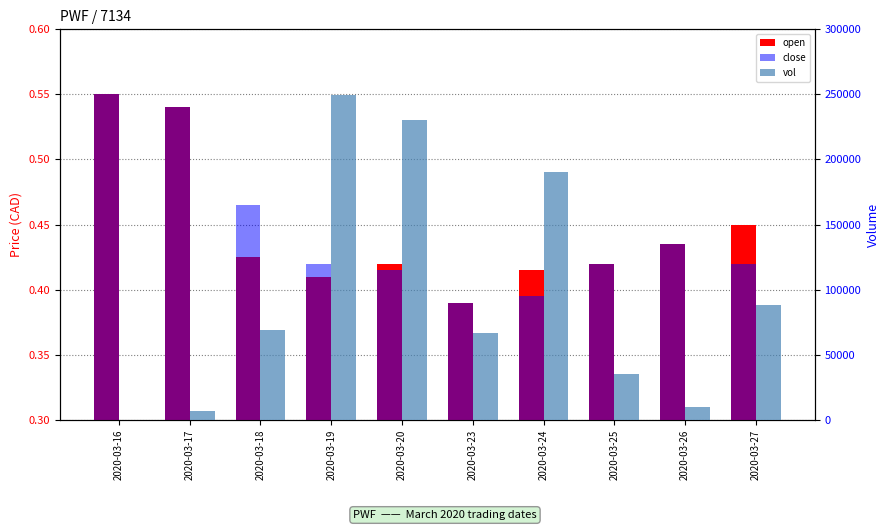

Which category has the lowest value in the vol series?

2020-03-16